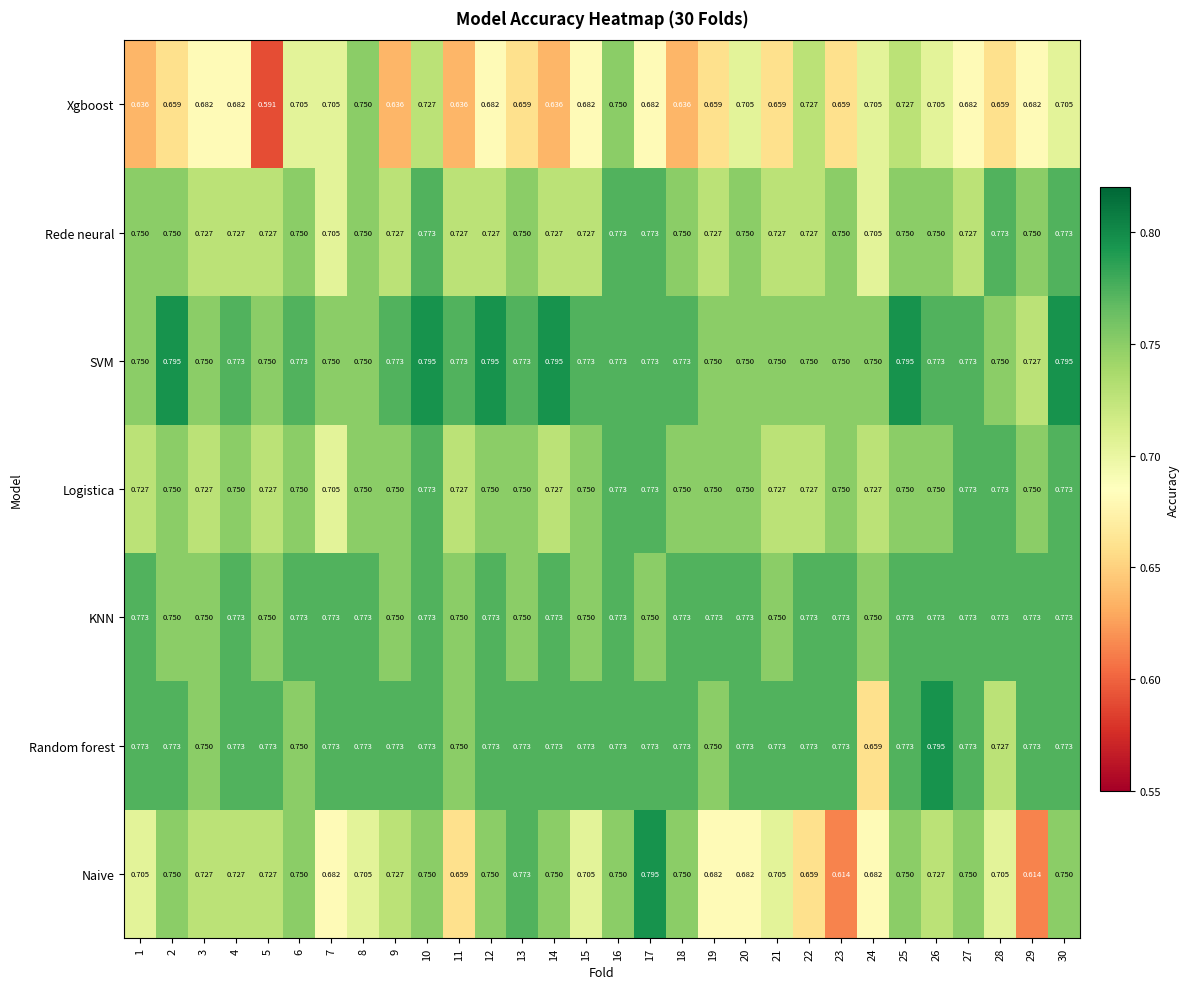

Is the value of Naive at 15 greater than the value of Random forest at 24?

Yes